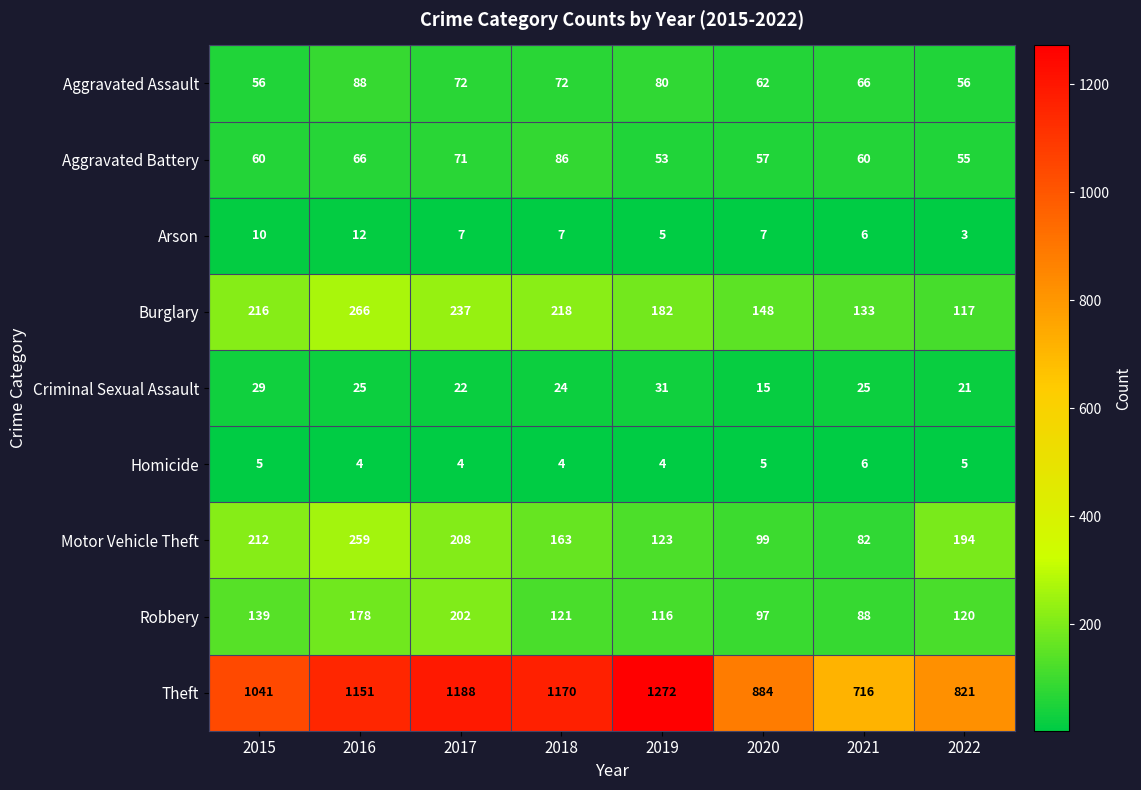

Is it true that Arson equals 9 at 2017?

False